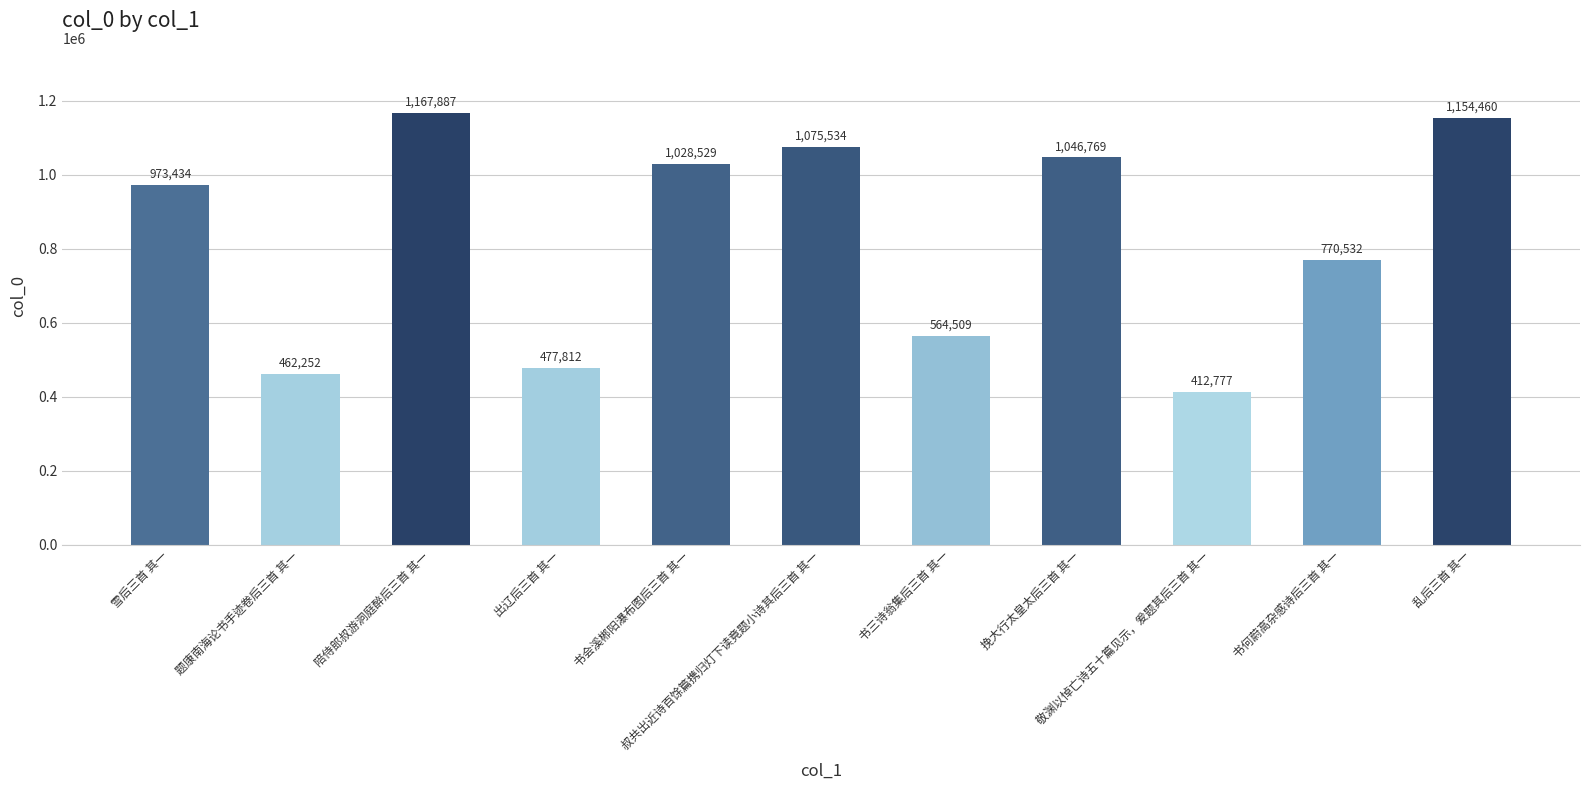

What is the label of the 1st bar from the right?

乱后三首 其一